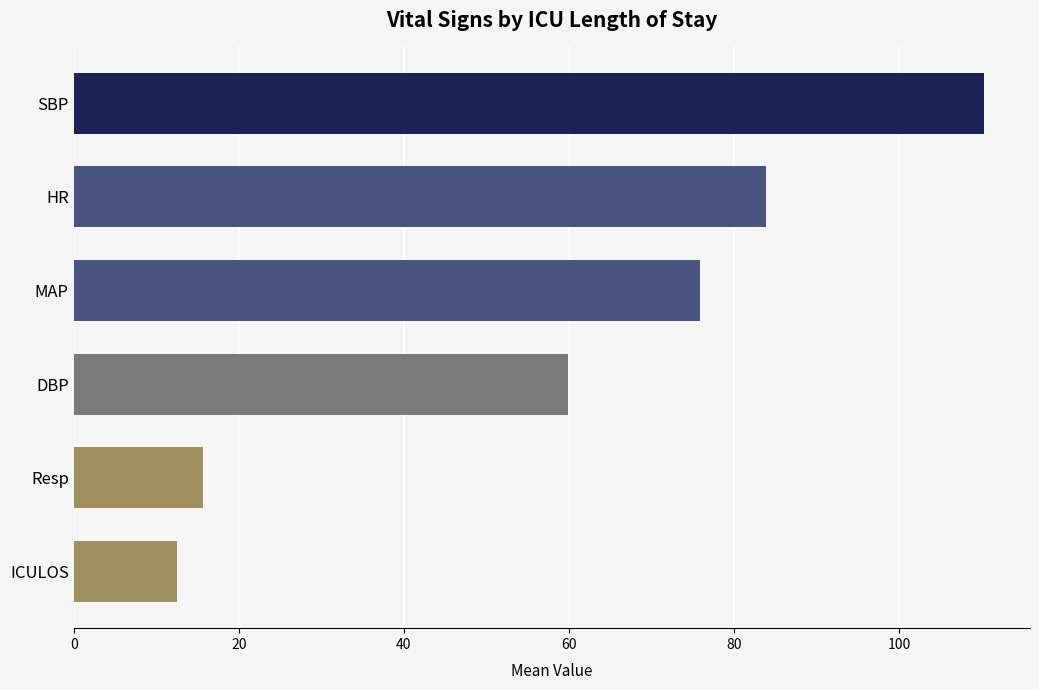

What is the label of the 1st bar from the top?

SBP